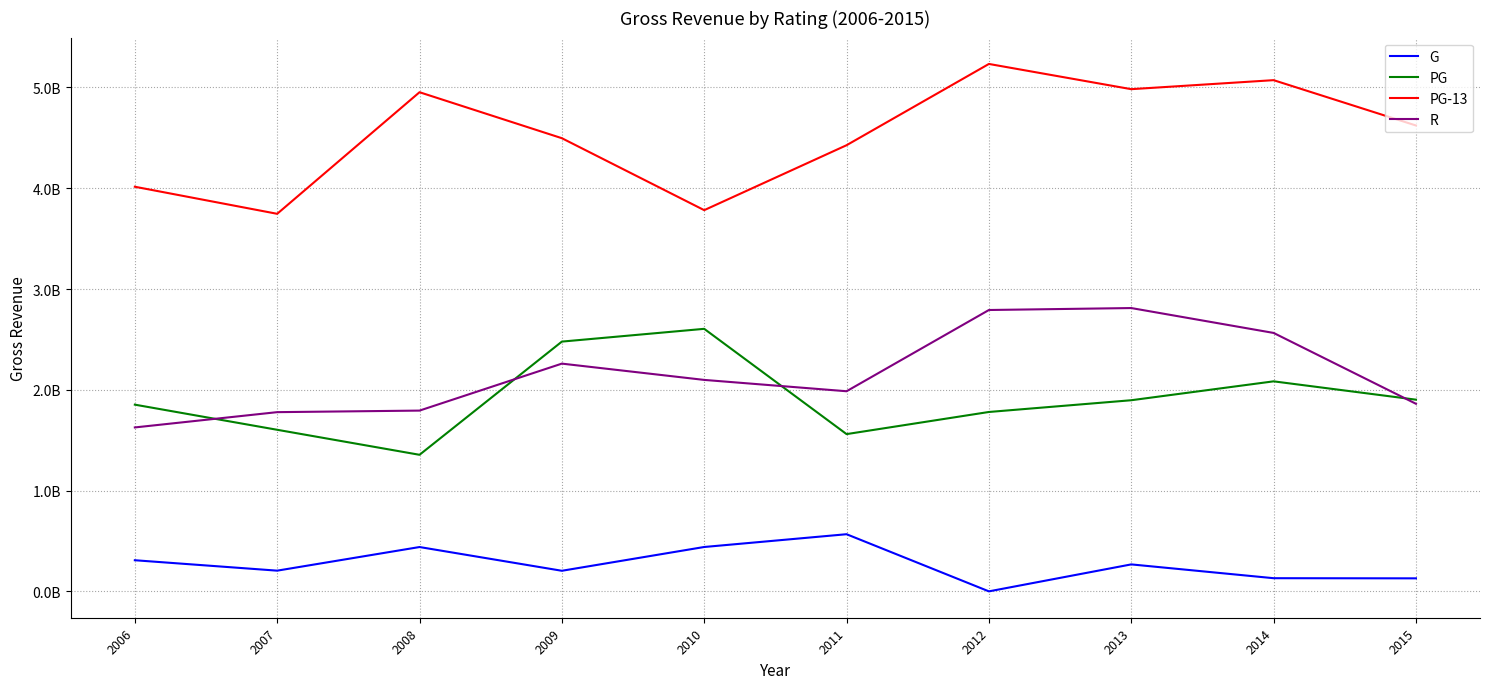

The value of PG at 2006 is 3183498781. True or false?

False